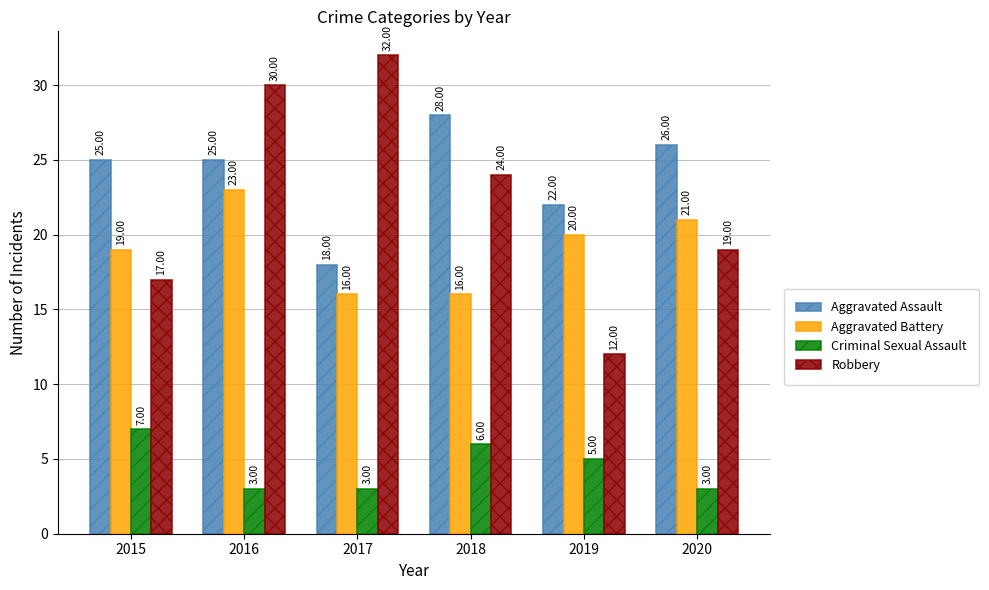

How many bars are there in total?

24